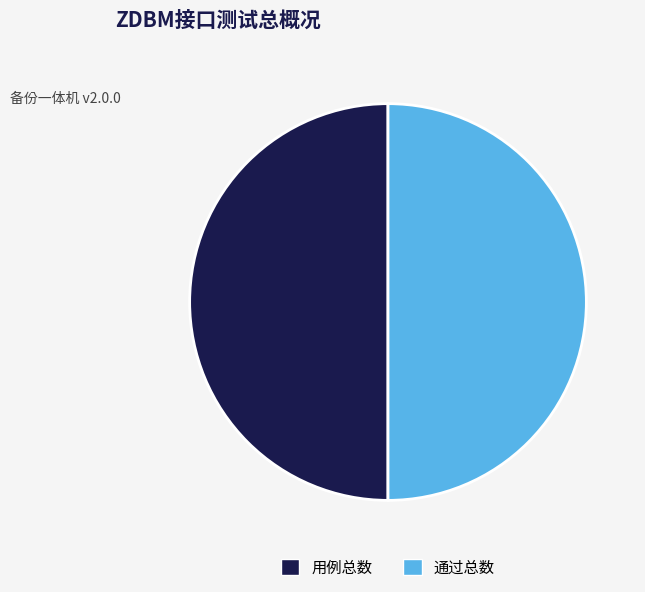

Is it true that 用例总数 is 50% of the pie?

True